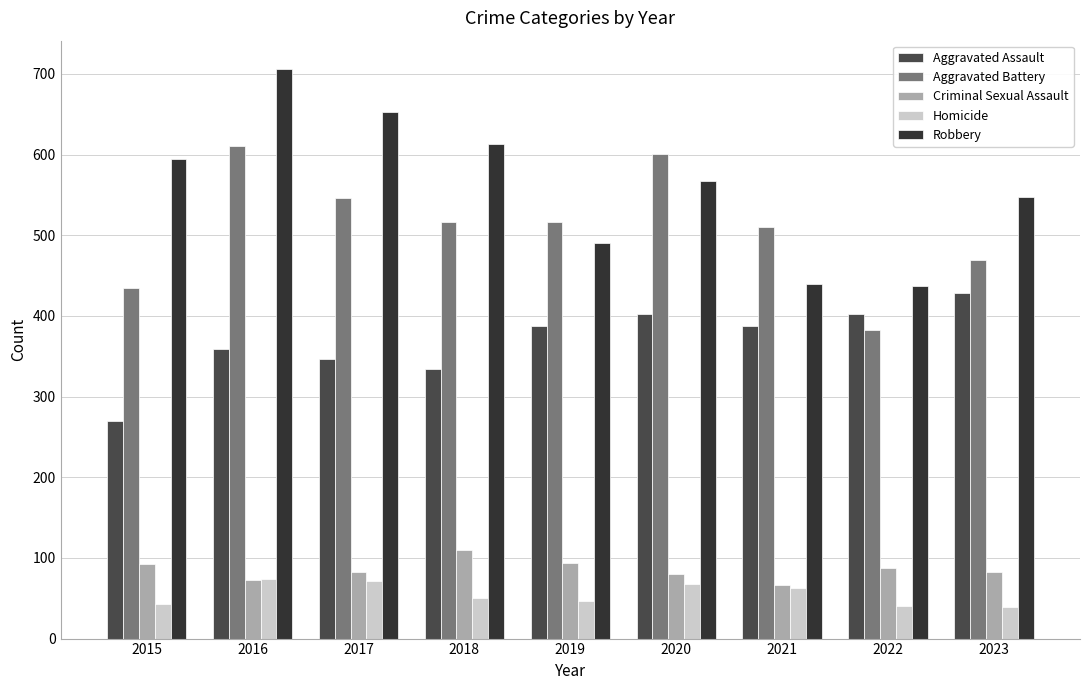

Between 2015 and 2019, which series saw the biggest shift?

Aggravated Assault